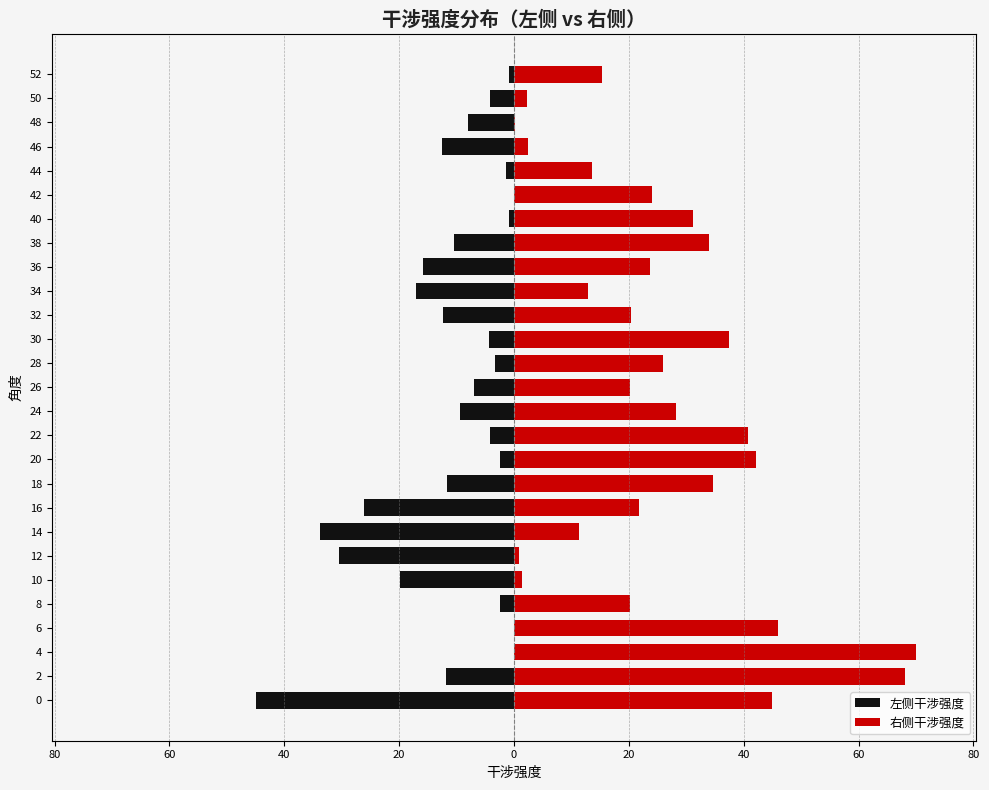

What is the value of the 左侧干涉强度 bar at the 6th from the left?

-19.8